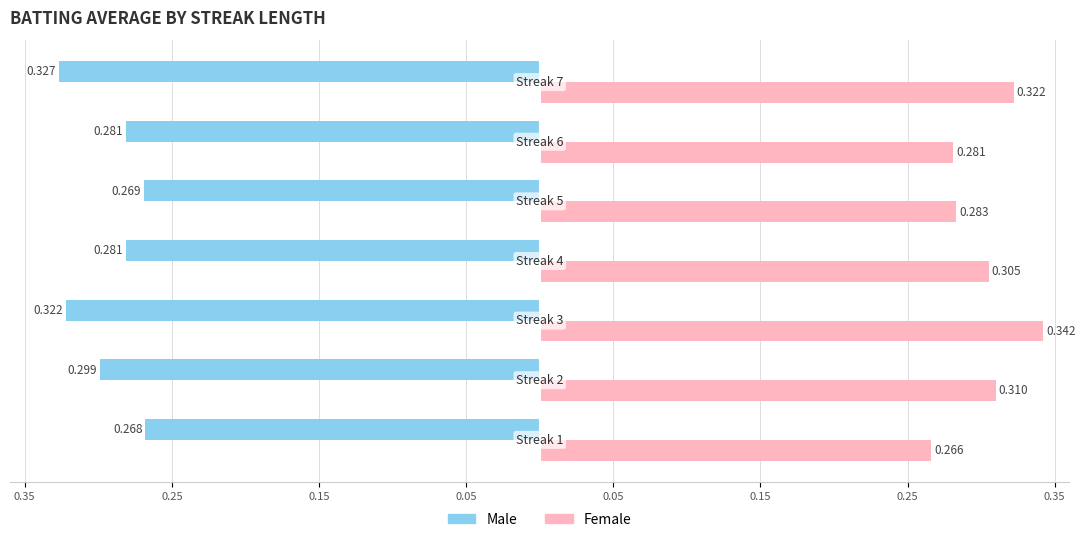

What are all the series names shown in the legend?

Male, Female